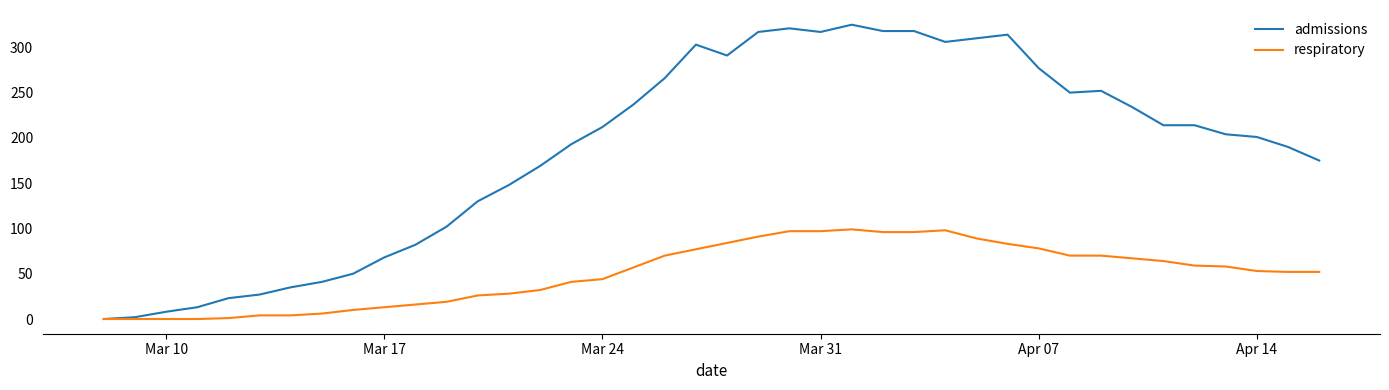

How many lines are shown in the chart?

2